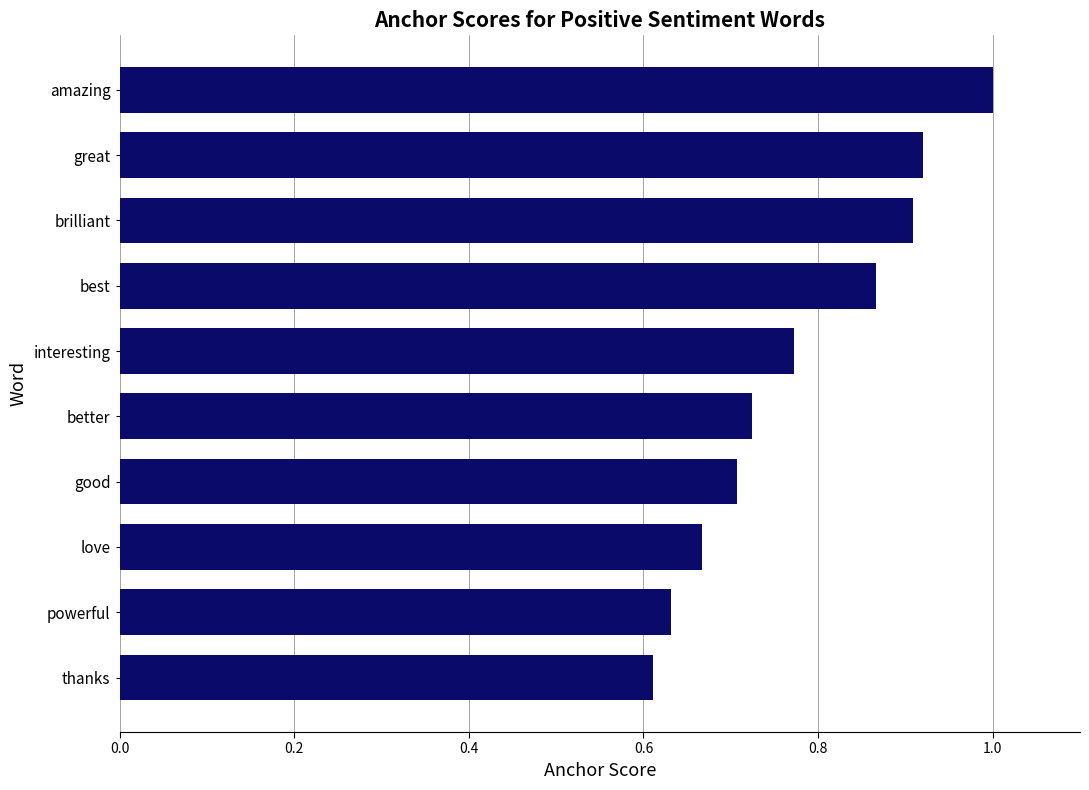

Rank the categories by value from lowest to highest.

thanks, powerful, love, good, better, interesting, best, brilliant, great, amazing